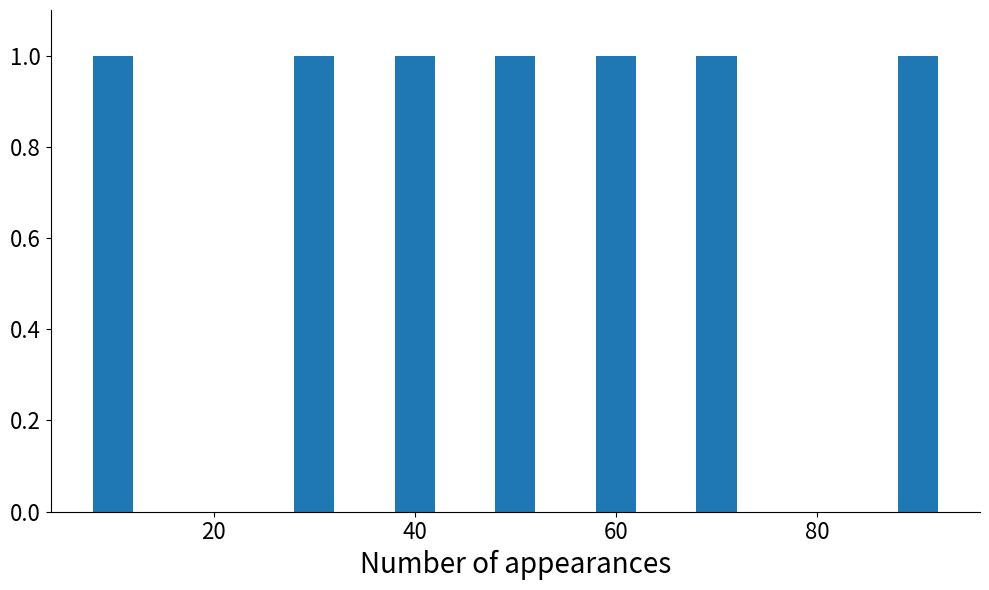

Does the chart contain any negative values?

No